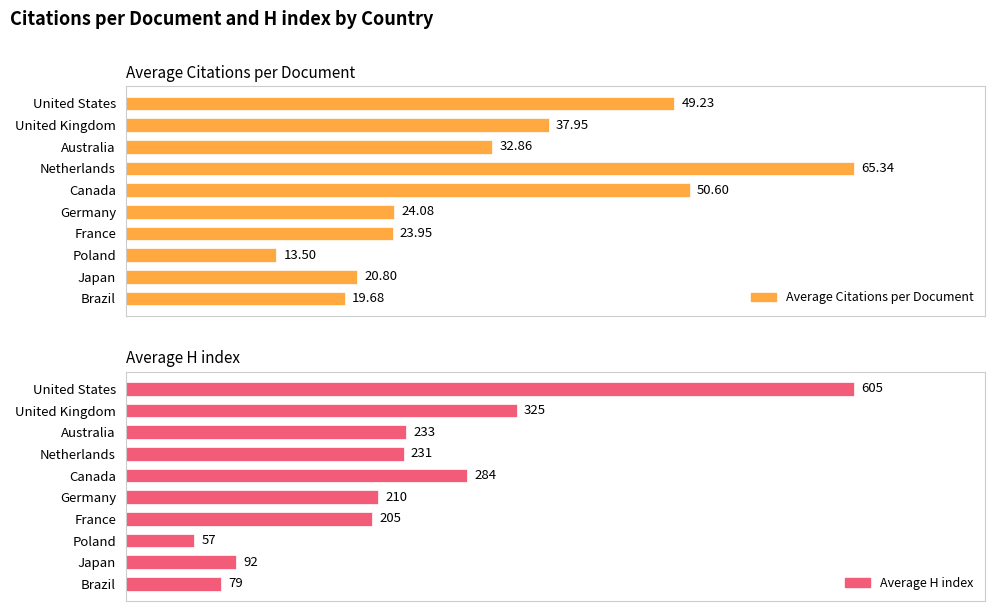

List the labels in order of Average H index value, smallest first.

Poland, Brazil, Japan, France, Germany, Netherlands, Australia, Canada, United Kingdom, United States